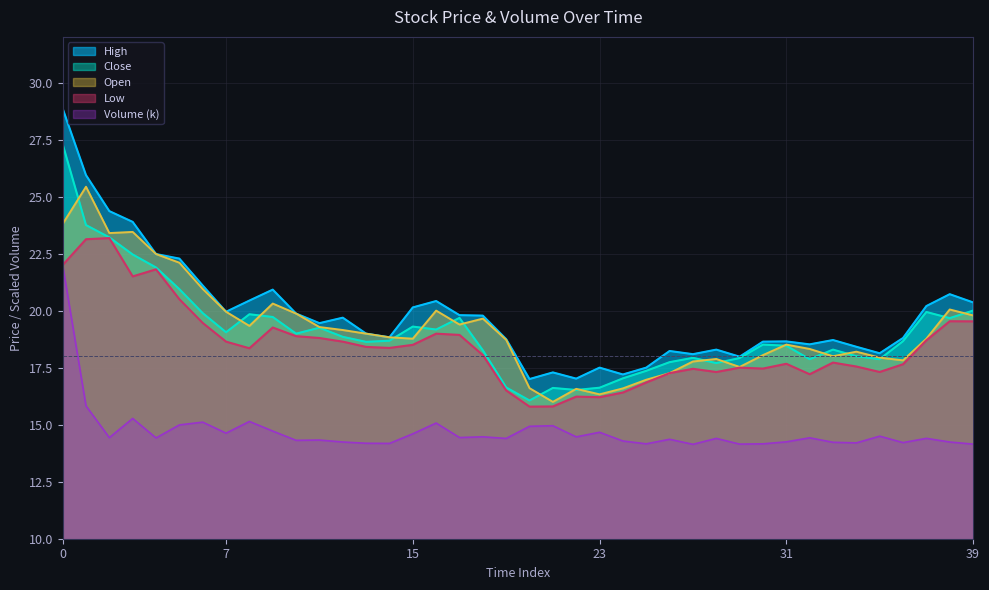

True or false: Volume_k has a value of 14.4 at 17.

True